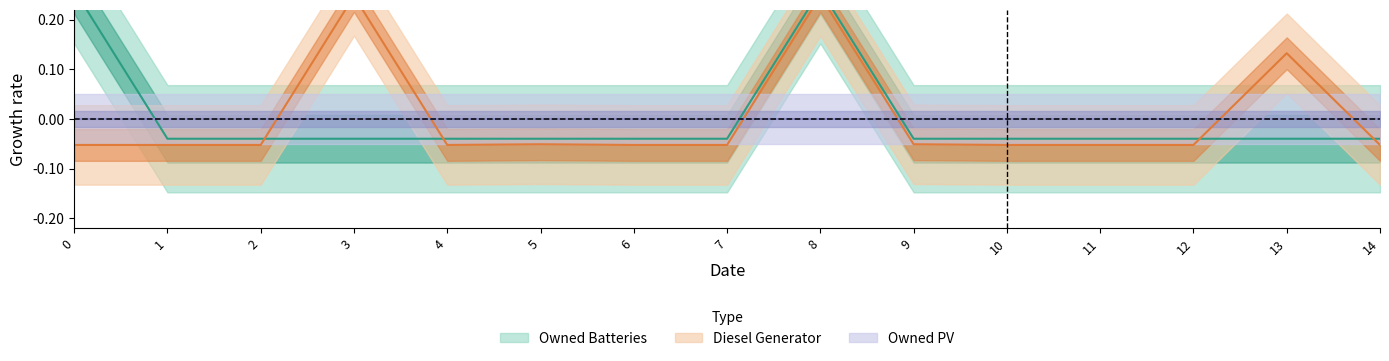

What is the value of the Diesel Generator point at the 13th from the left?

-0.1